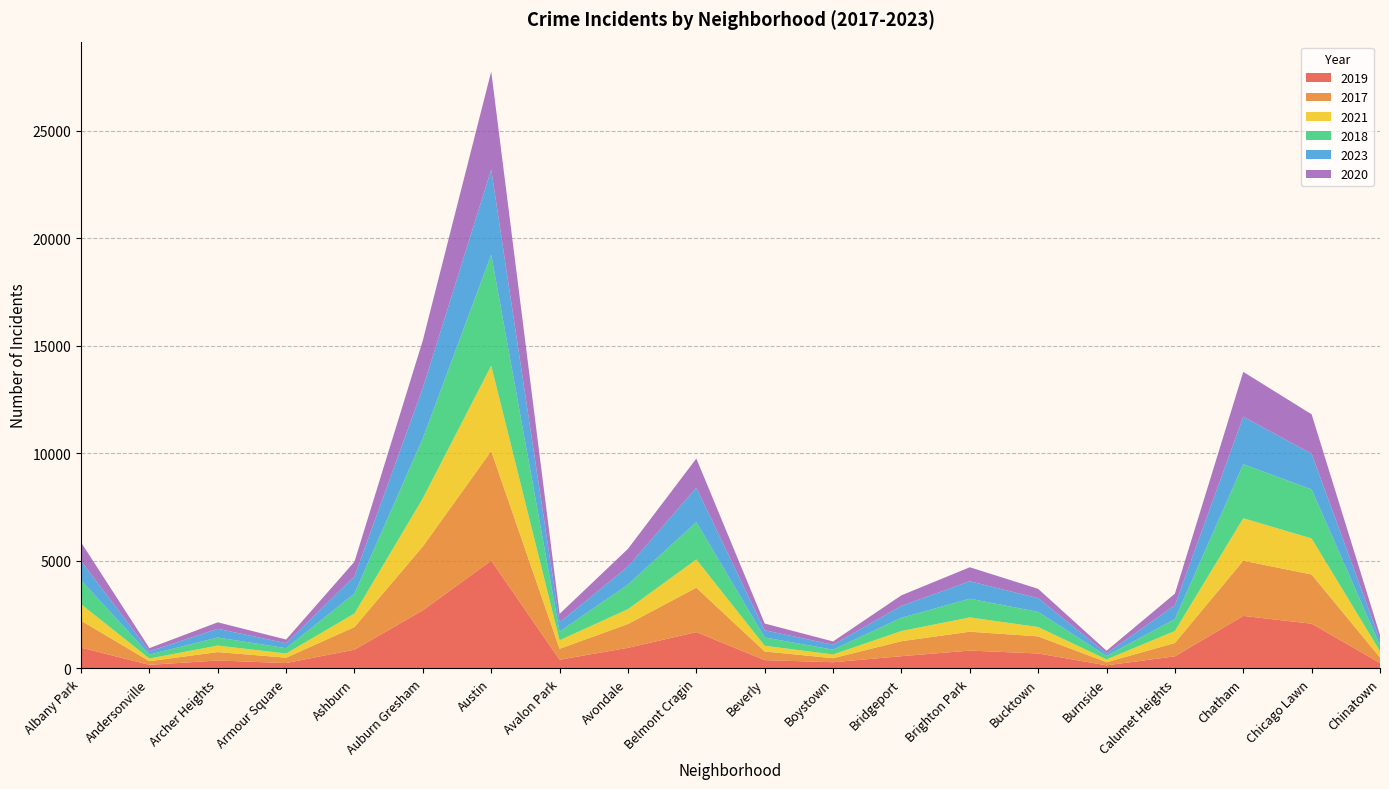

Reading right to left, transcribe all the data shown in this chart.

2019: 253	2078	2441	561	142	694	828	568	287	385	1687	957	405	5008	2700	872	249	368	166	968
2017: 253	2288	2566	620	145	795	878	697	188	403	2066	1107	508	5096	2973	1053	250	391	171	1252
2021: 293	1675	1974	559	130	435	664	474	173	264	1312	692	395	3970	2237	629	193	303	123	767
2018: 273	2281	2513	554	160	704	870	616	224	386	1736	1142	401	5163	2787	924	248	374	184	1117
2023: 242	1656	2211	642	118	639	810	552	229	334	1599	836	427	3956	2347	801	233	405	152	891
2020: 238	1833	2080	538	126	431	652	491	153	314	1356	824	399	4556	2211	684	169	302	147	868